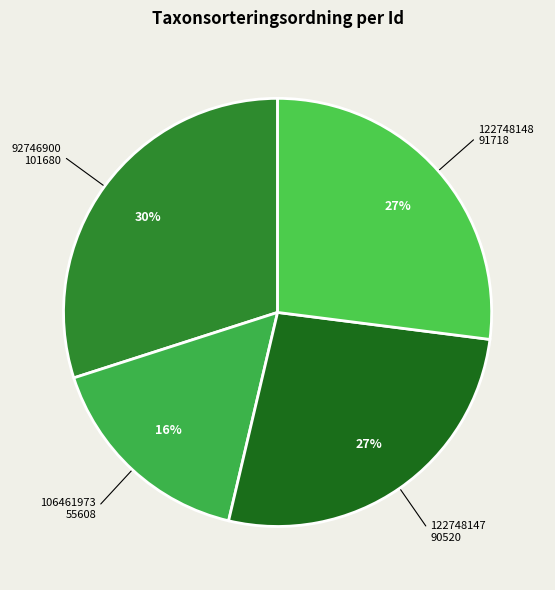

What is the largest slice in the pie chart?

92746900